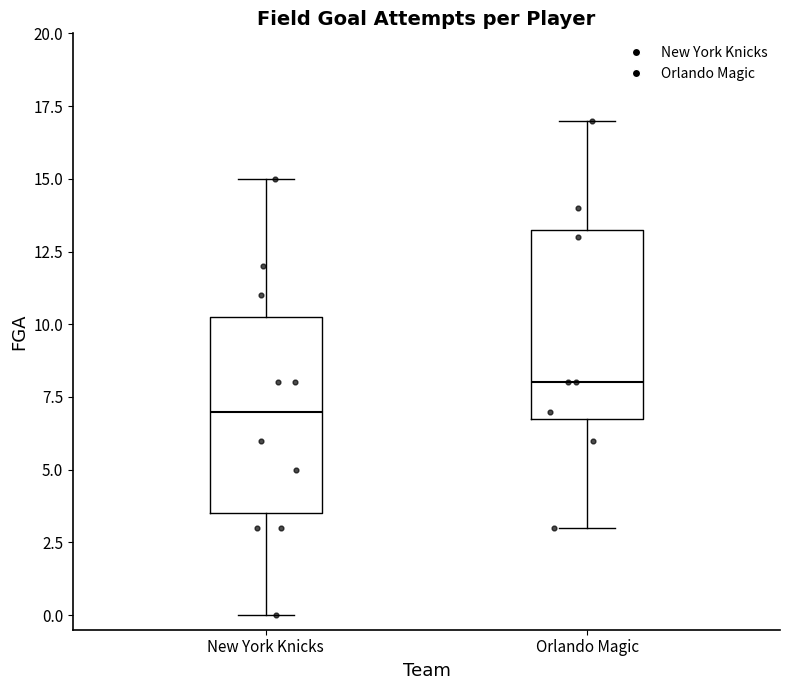

Which box's median line is the highest?

Orlando Magic